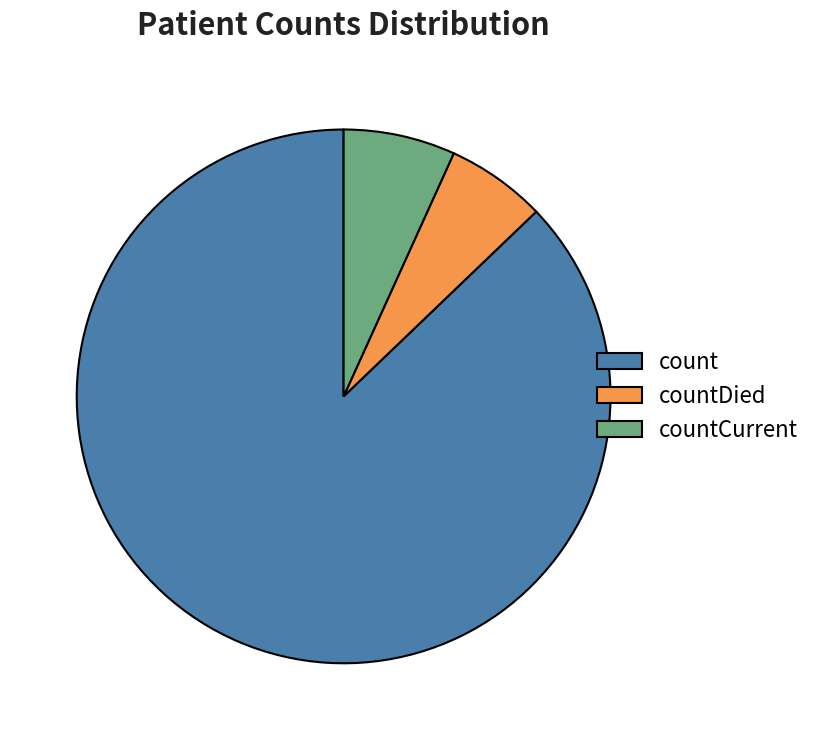

Is the sum of countCurrent and countDied greater than half?

No